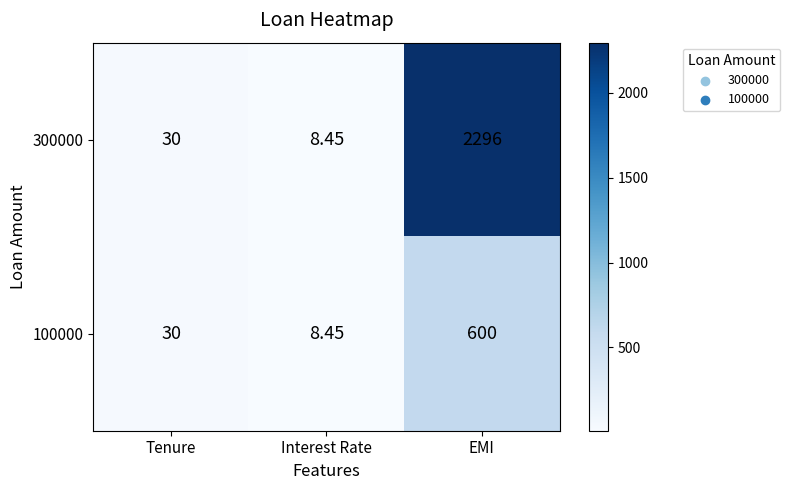

At which category is the sum across all series the highest?

EMI